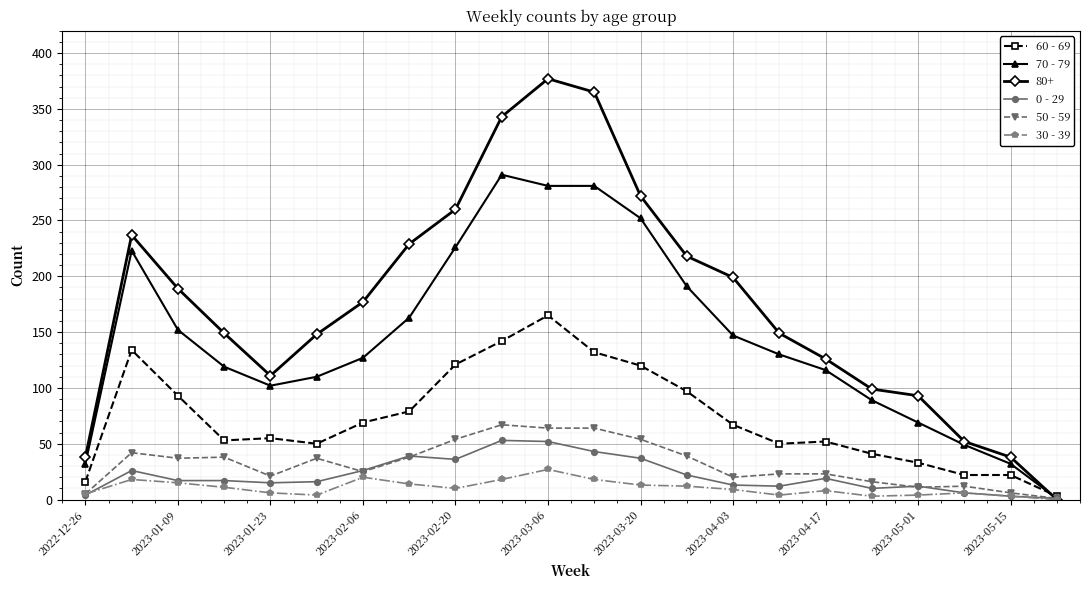

Which series has the largest total across all categories?

80+